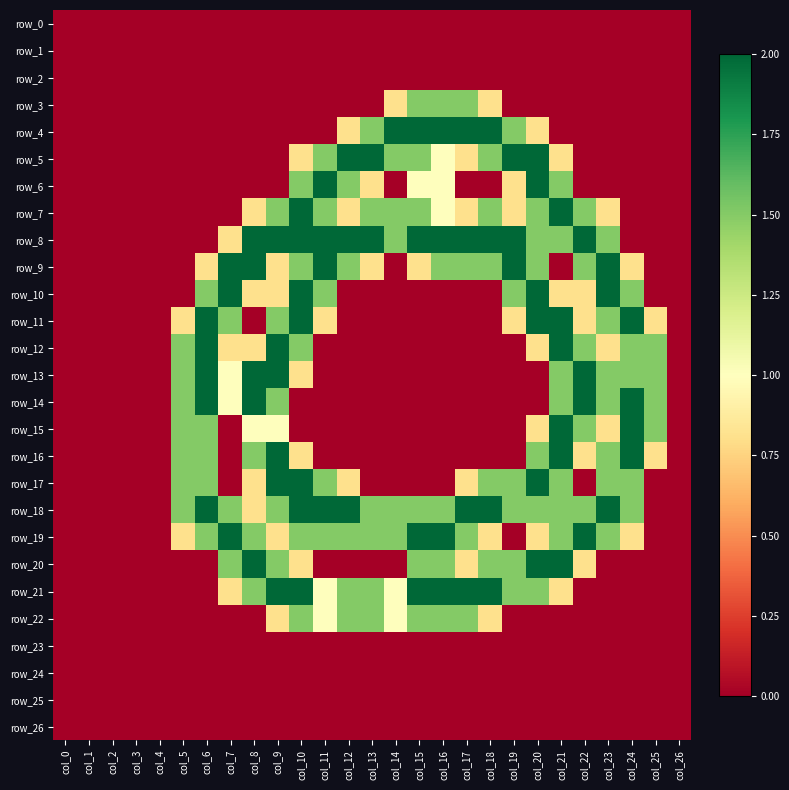

Where is row_5 nearest to the value 1?

col_16